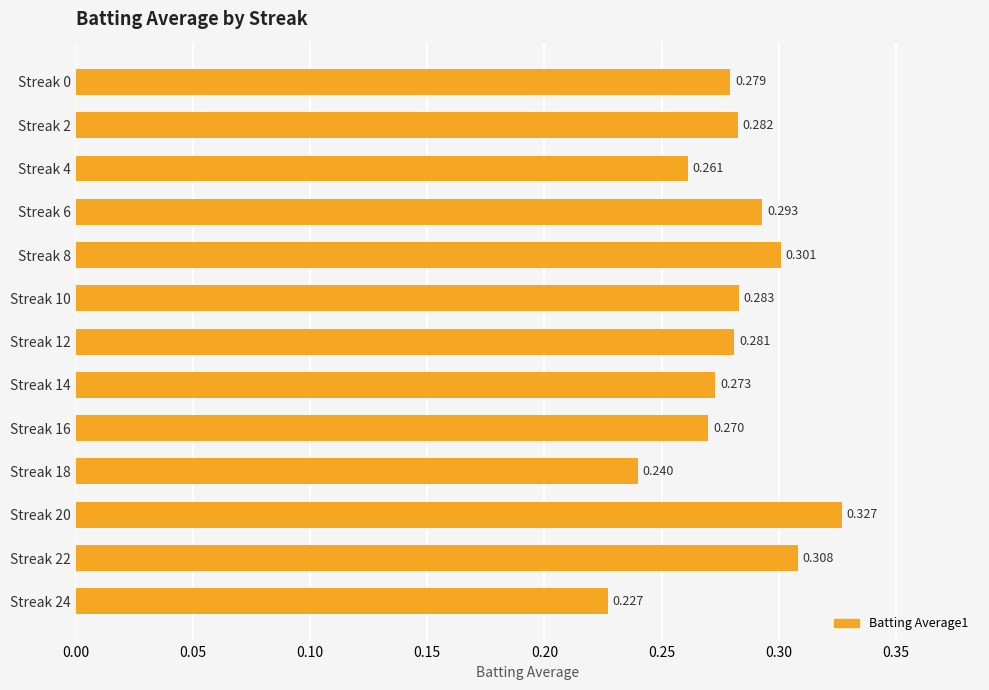

How many categories are shown in the chart?

13